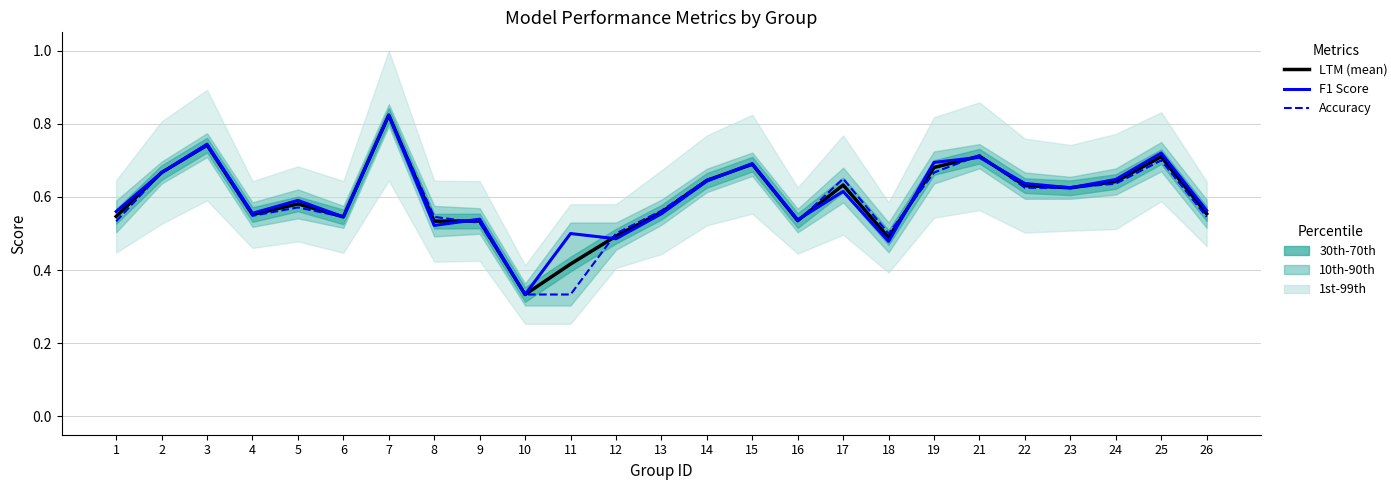

List the labels in order of LTM (mean) value, smallest first.

10, 11, 18, 12, 8, 9, 16, 6, 1, 4, 26, 13, 5, 23, 22, 17, 24, 14, 2, 19, 15, 25, 21, 3, 7